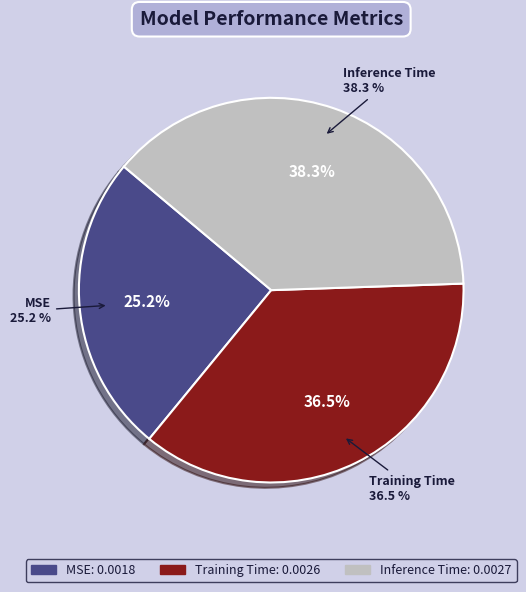

How much of the chart is everything except Inference Time?

61.7%